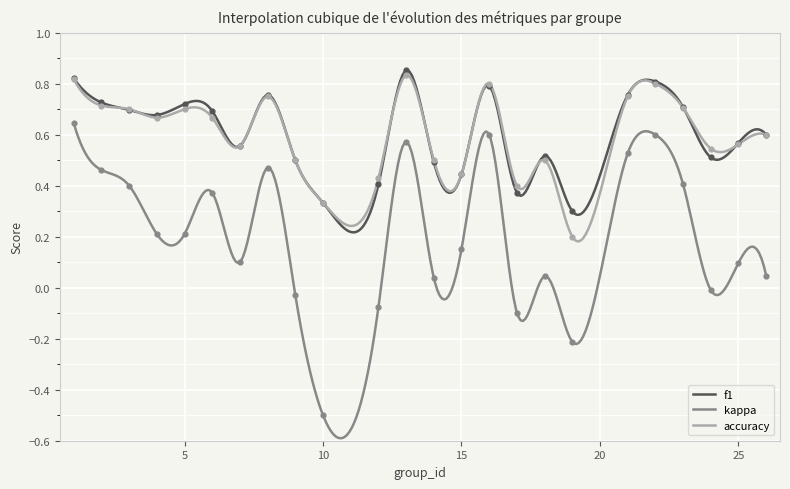

At how many categories does at least one series exceed 0?

24